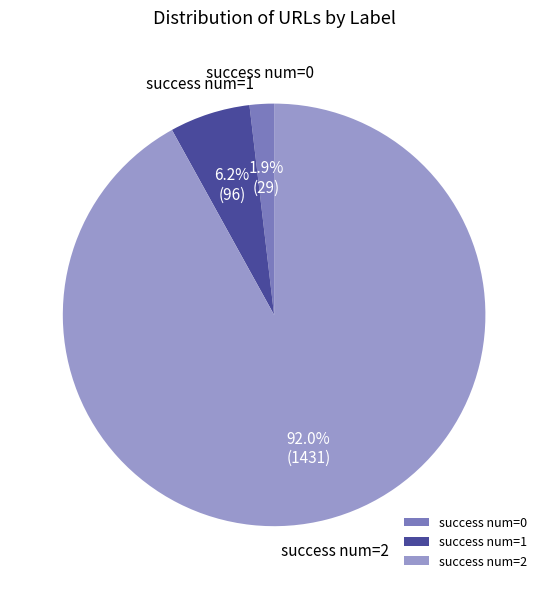

Which slice is the largest?

success num=2